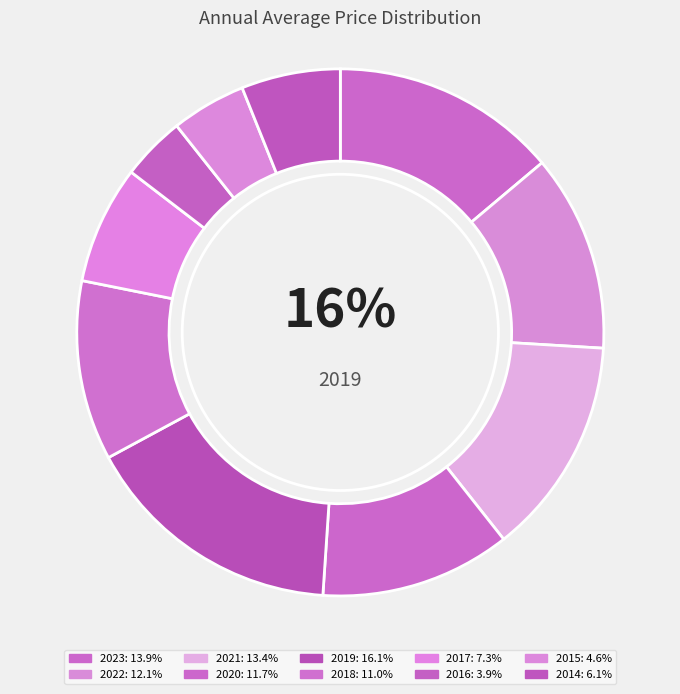

How many slices are in this pie chart?

10